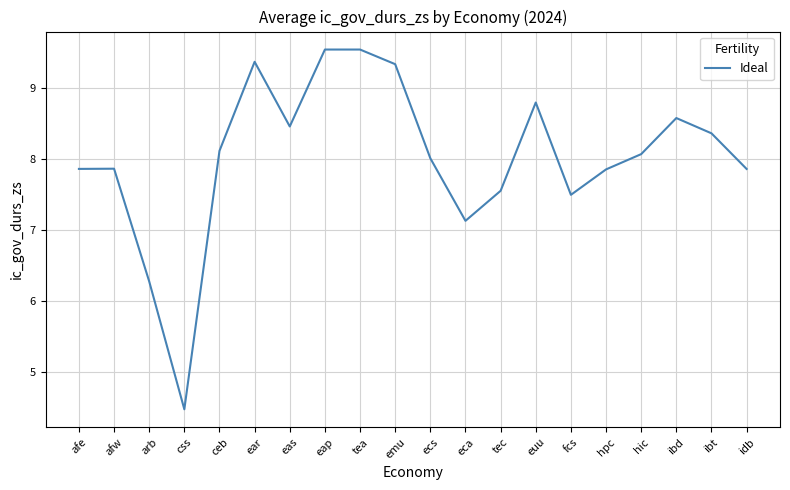

What is the difference between the maximum and minimum values?

5.1